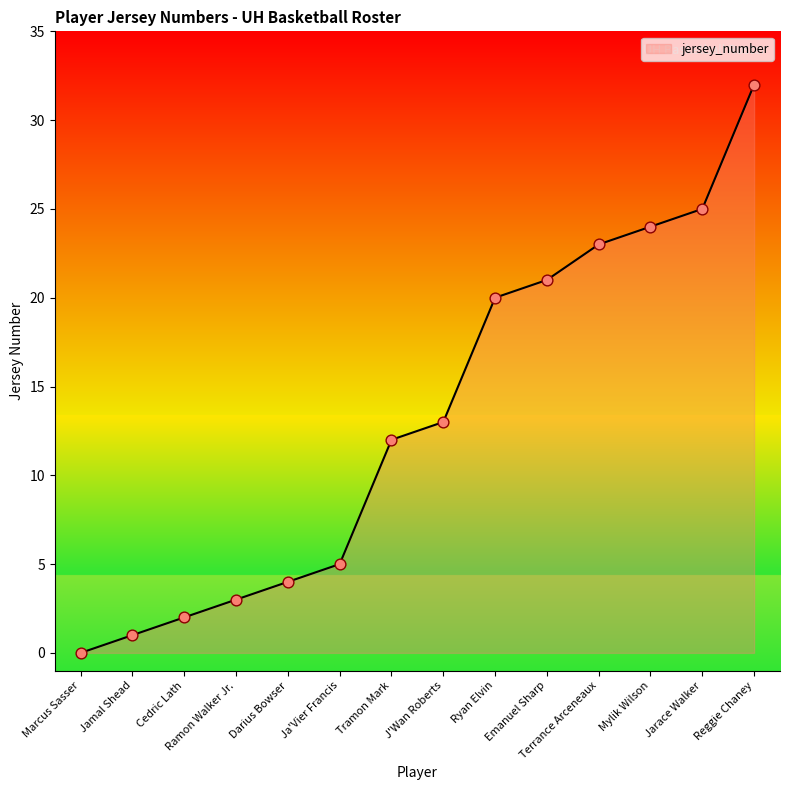

What is the change in value from J'Wan Roberts to Mylik Wilson?

+11